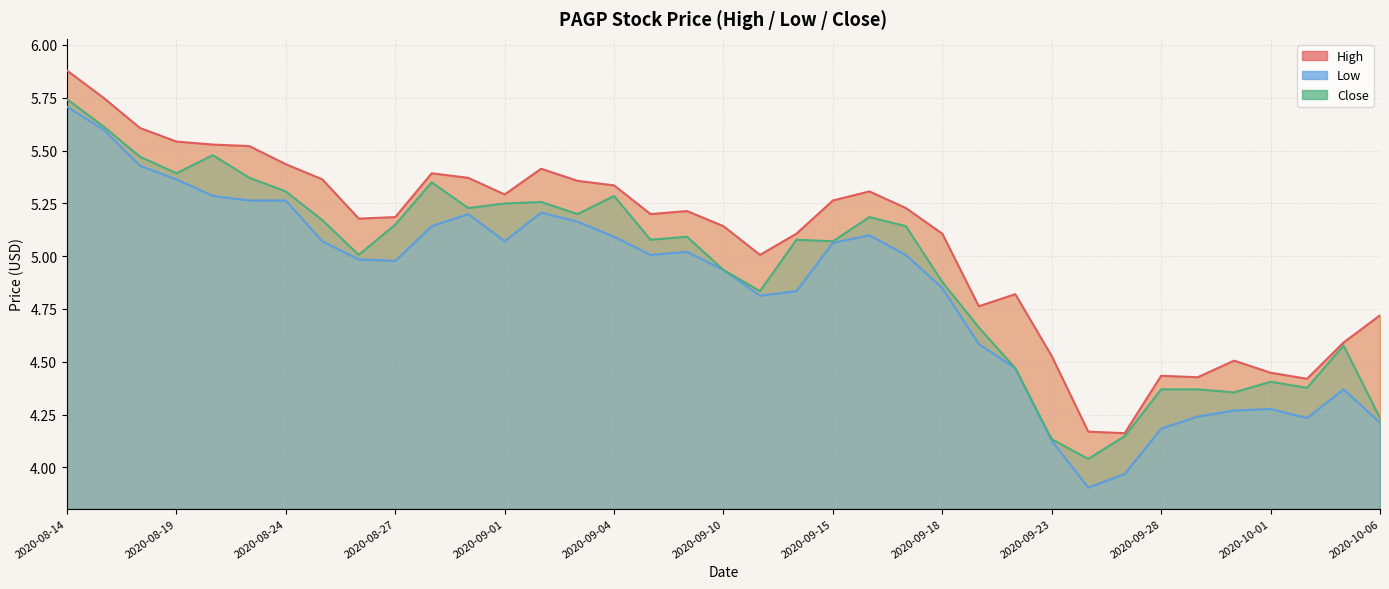

List the series in order of their overall mean, lowest first.

Low, Close, High